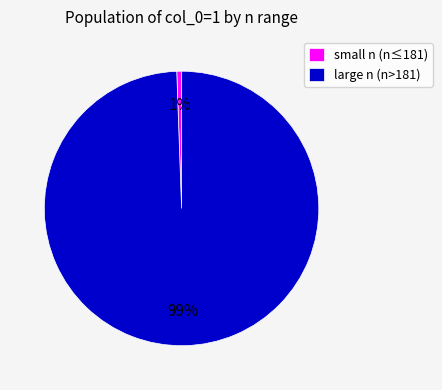

Between small n (n≤181) and large n (n>181), which is larger?

large n (n>181)